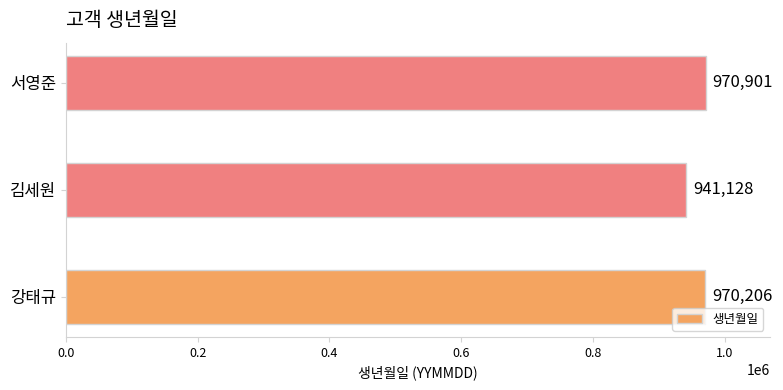

What is the change in value from 강태규 to 서영준?

+695